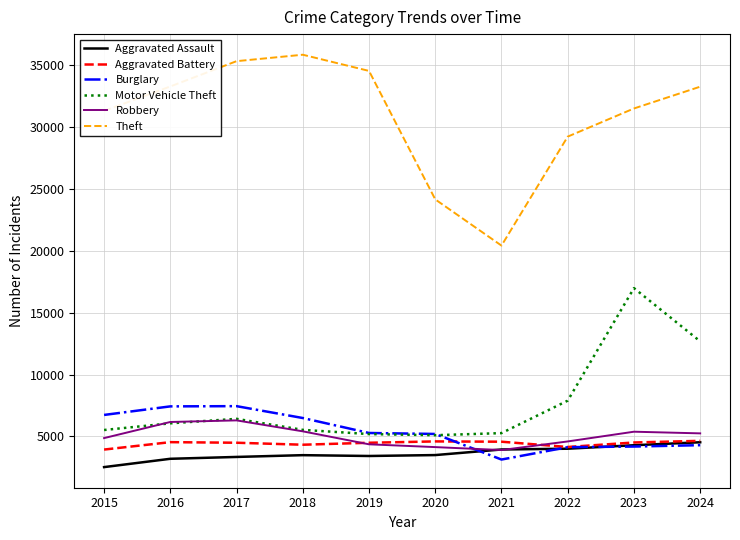

What is the minimum value for Robbery?

3899